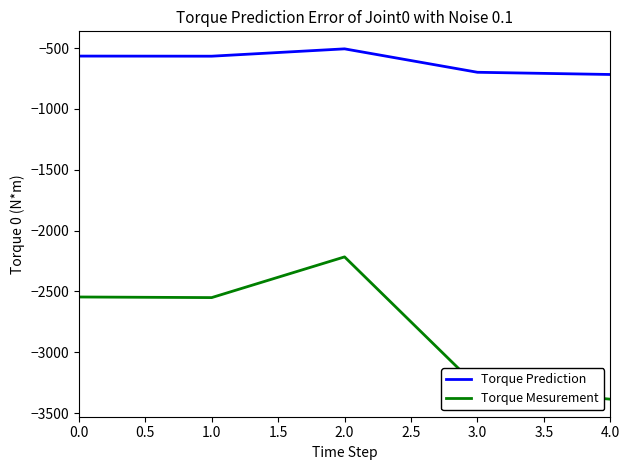

Rank the series at 3.0 from highest to lowest value.

Torque Prediction, Torque Mesurement